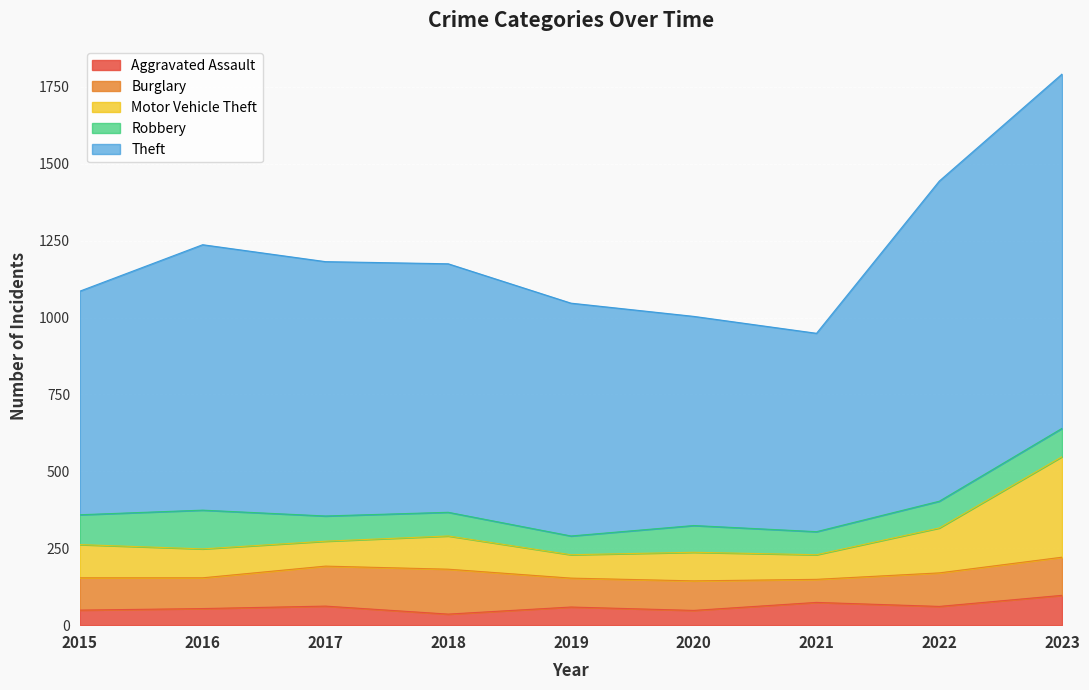

Which series has the largest total across all categories?

Theft